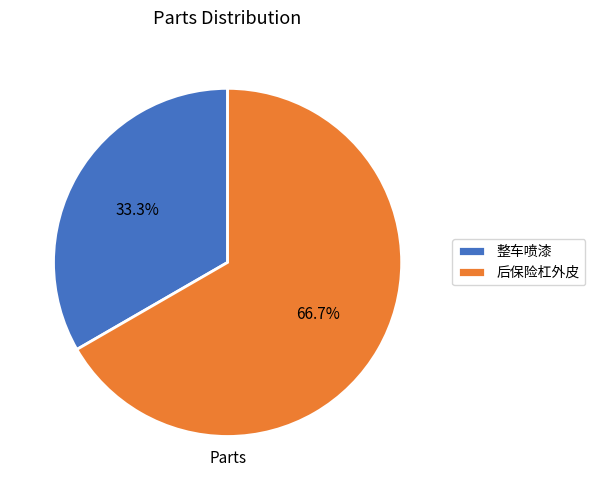

What is the ratio of the value at 后保险杠外皮 to the value at 整车喷漆?

2.0